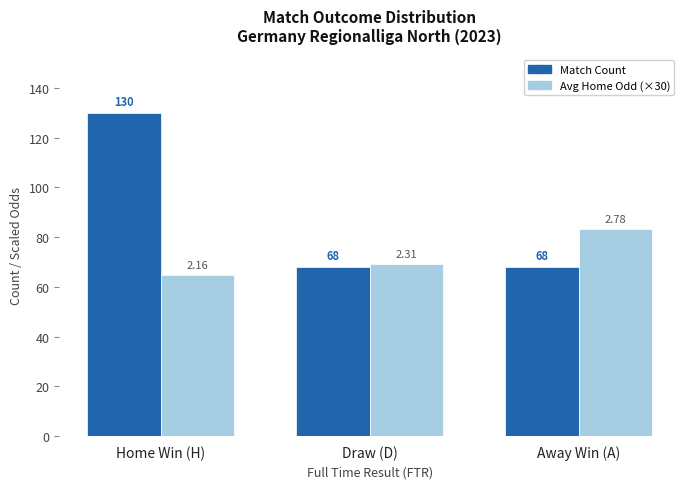

At which category does the chart reach its peak across all series?

Home Win (H)